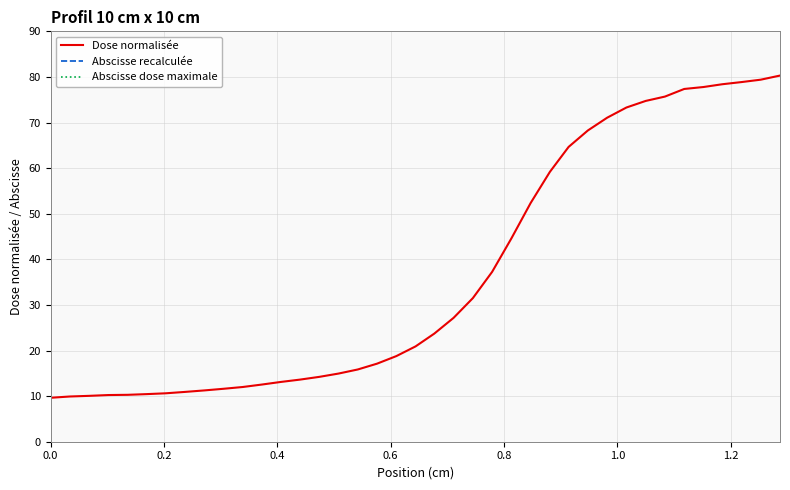

True or false: Abscisse dose maximale and Dose normalisée intersect in this chart.

False